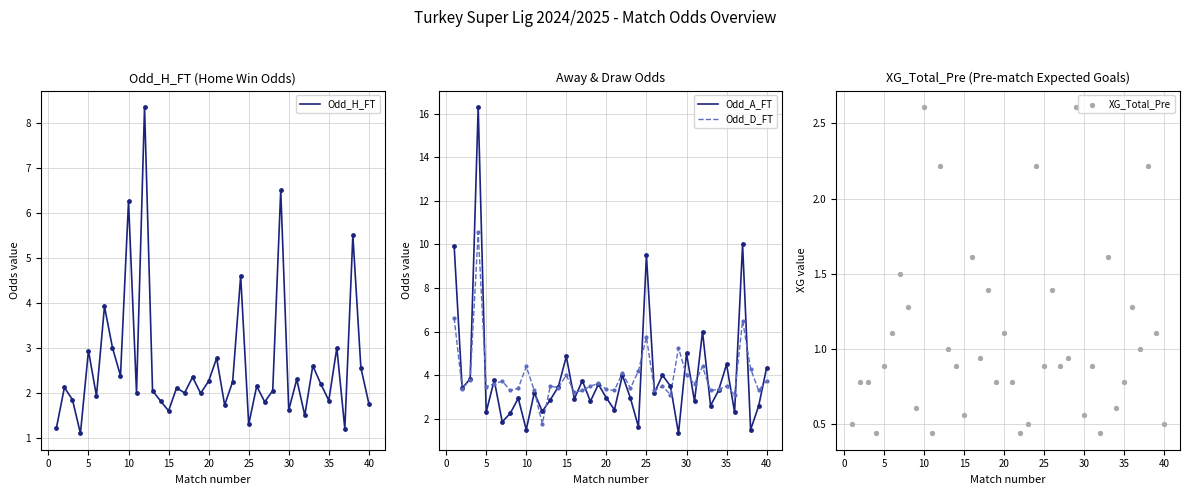

What are all the series names shown in the legend?

Odd_H_FT, Odd_A_FT, Odd_D_FT, XG_Total_Pre